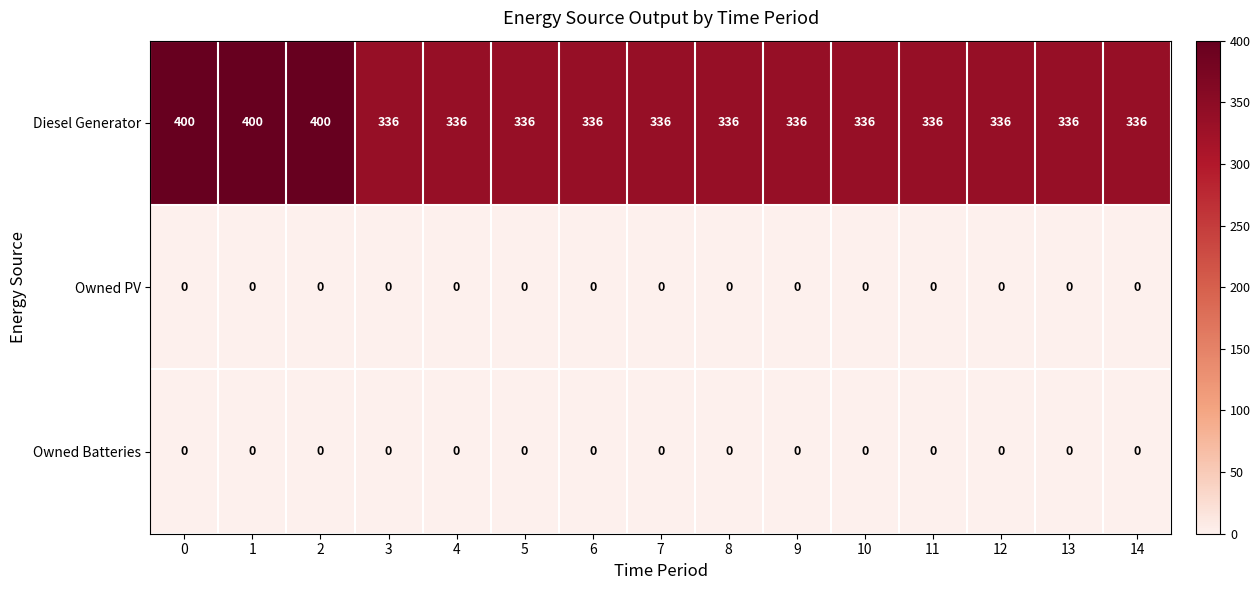

What is the total value across all series at 10?

336